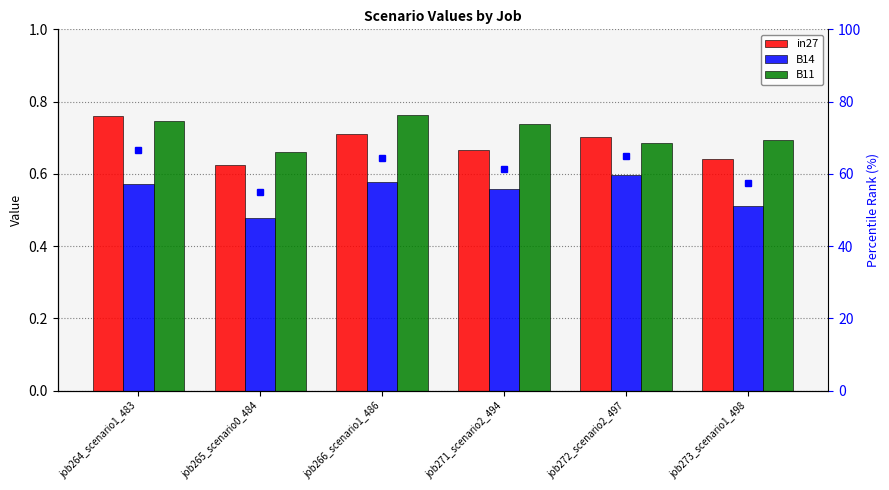

The in27 series shows 1.1 at job266_scenario1_486. True or false?

False